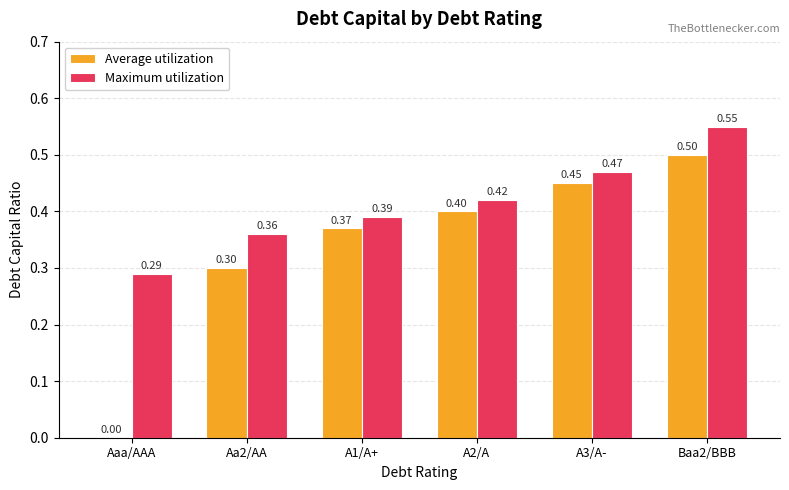

Which series has the largest total across all categories?

Maximum utilization